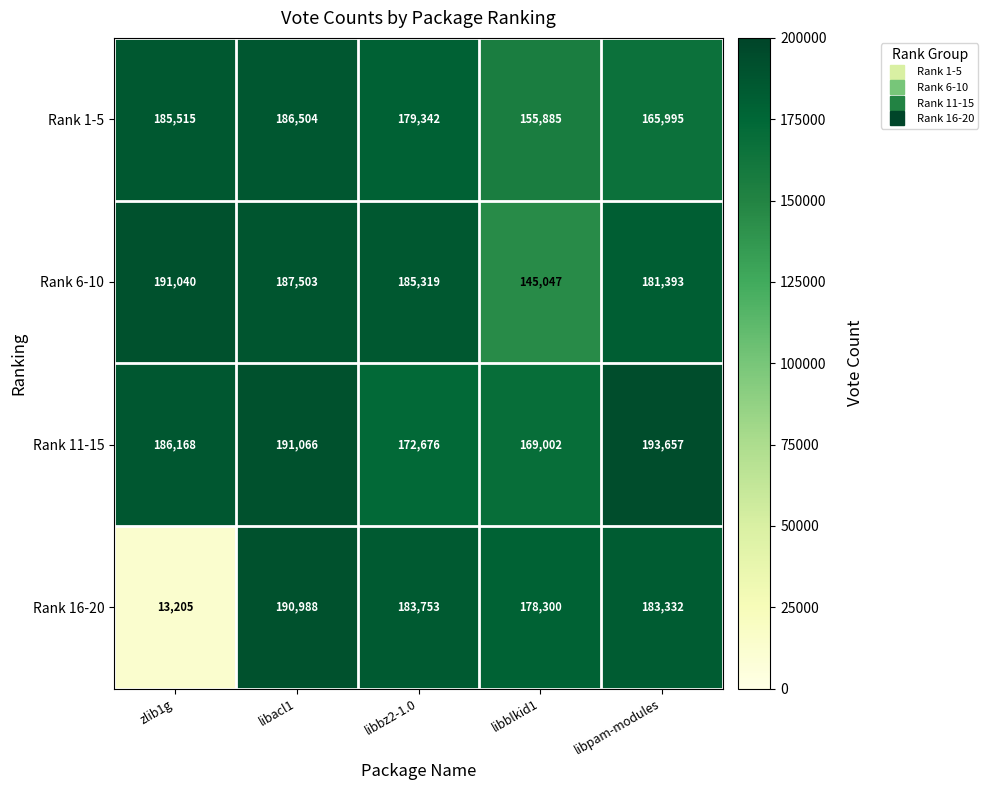

Which series has the widest spread of values?

Rank 16-20